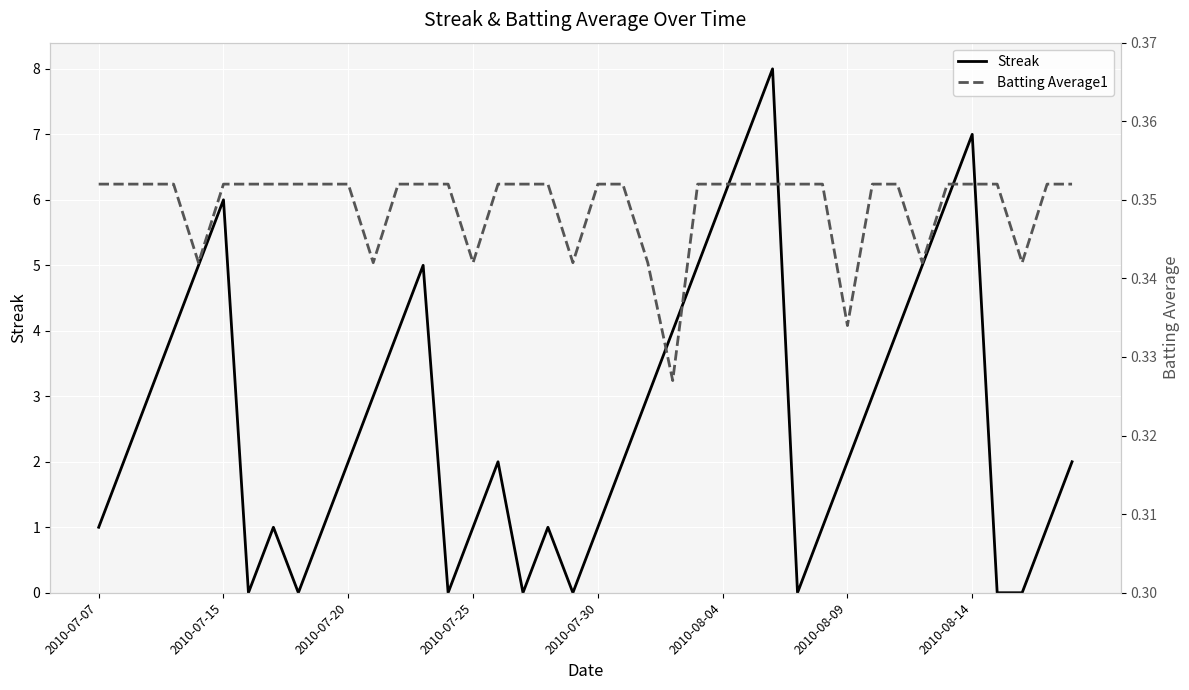

How many interior local valleys does the Batting Average1 series have?

8